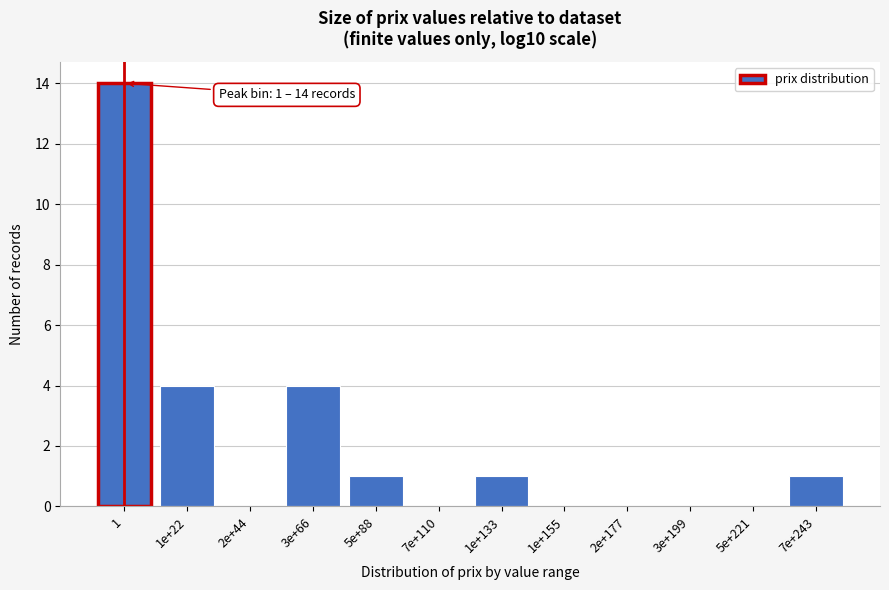

Reading right to left, transcribe all the data shown in this chart.

7e+243=1	5e+221=0	3e+199=0	2e+177=0	1e+155=0	1e+133=1	7e+110=0	5e+88=1	3e+66=4	2e+44=0	1e+22=4	1=14